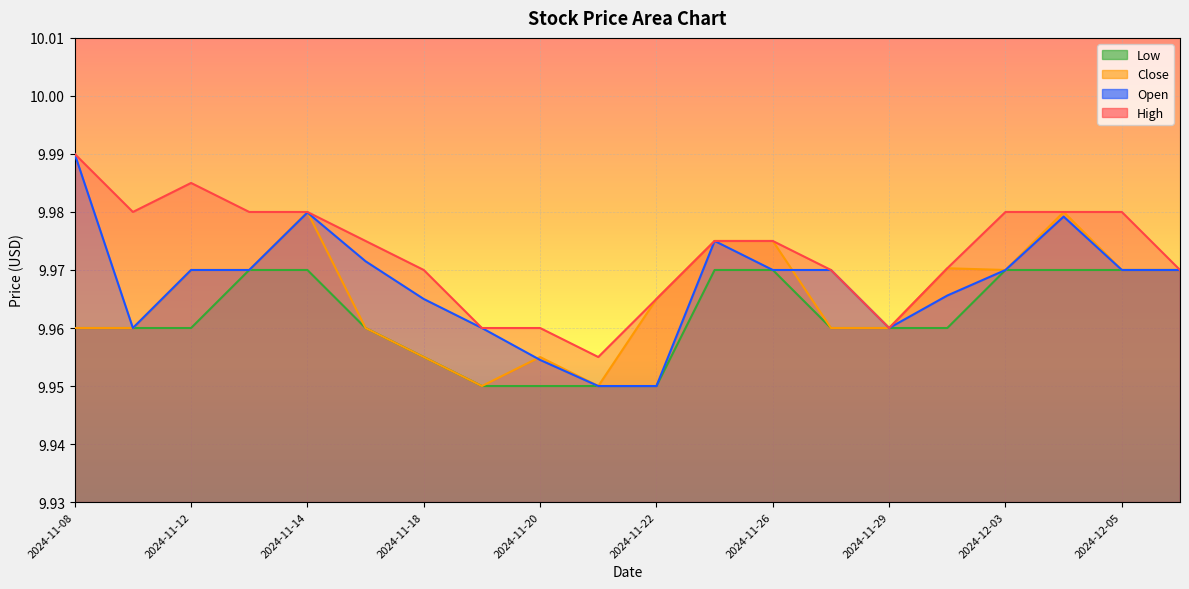

Is the value of Close at 2024-11-11 greater than the value of High at 2024-11-12?

No